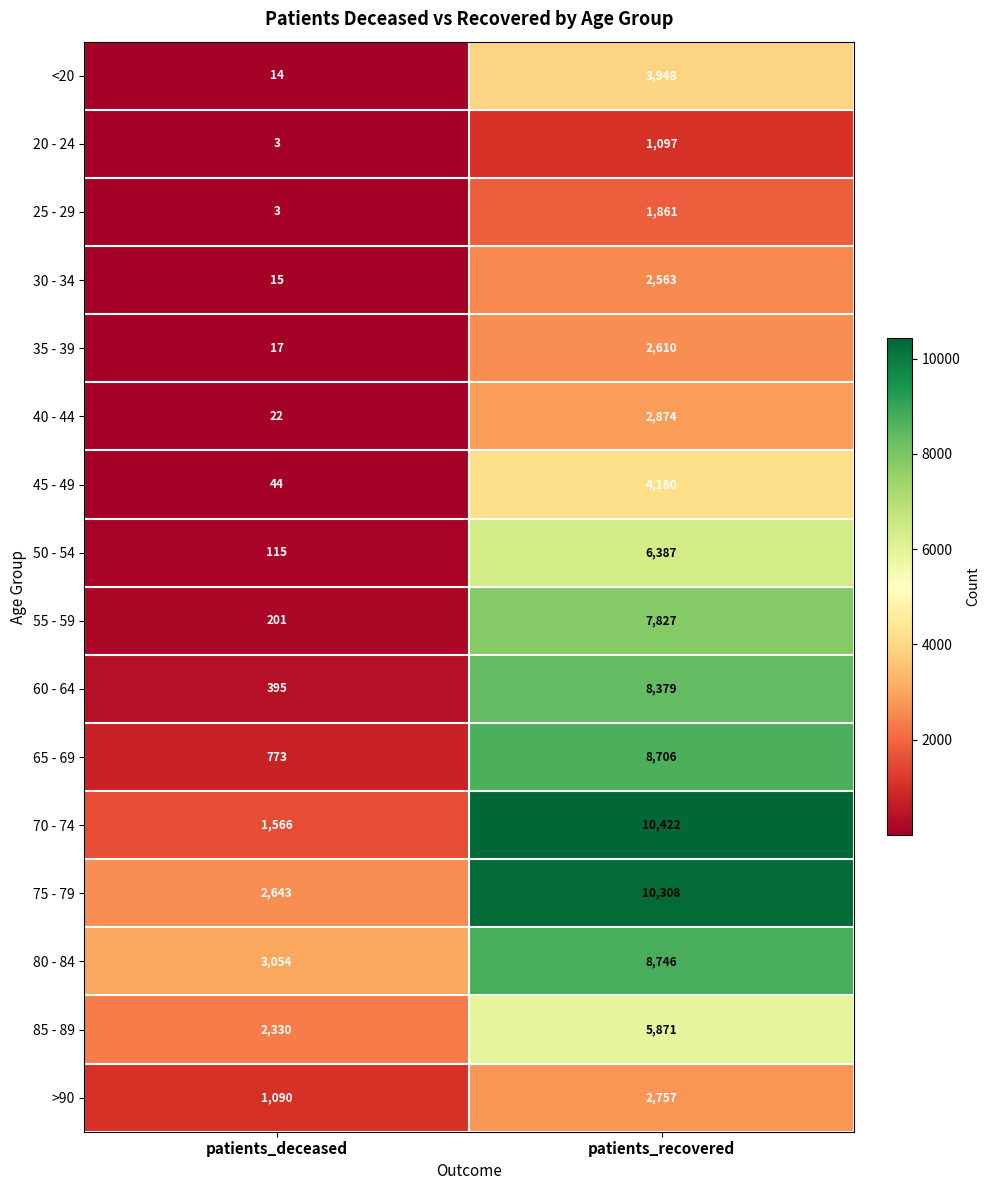

List the series in order of their peak value, highest first.

70 - 74, 75 - 79, 80 - 84, 65 - 69, 60 - 64, 55 - 59, 50 - 54, 85 - 89, 45 - 49, <20, 40 - 44, >90, 35 - 39, 30 - 34, 25 - 29, 20 - 24